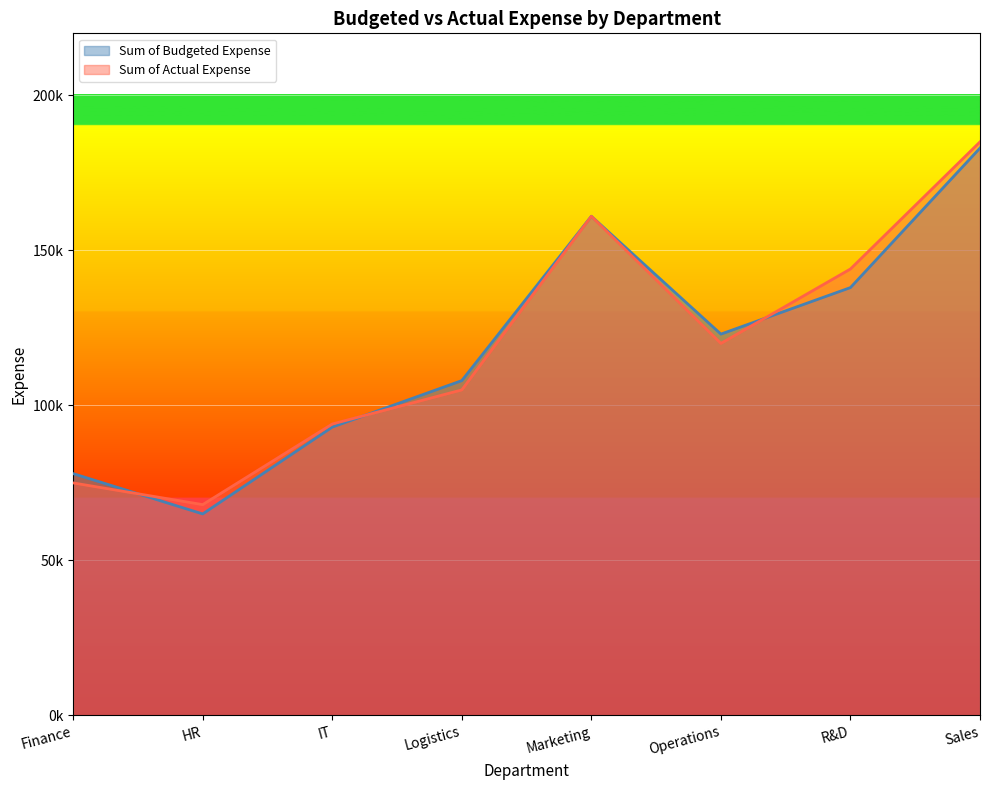

List the series in order of their overall mean, lowest first.

Sum of Budgeted Expense, Sum of Actual Expense